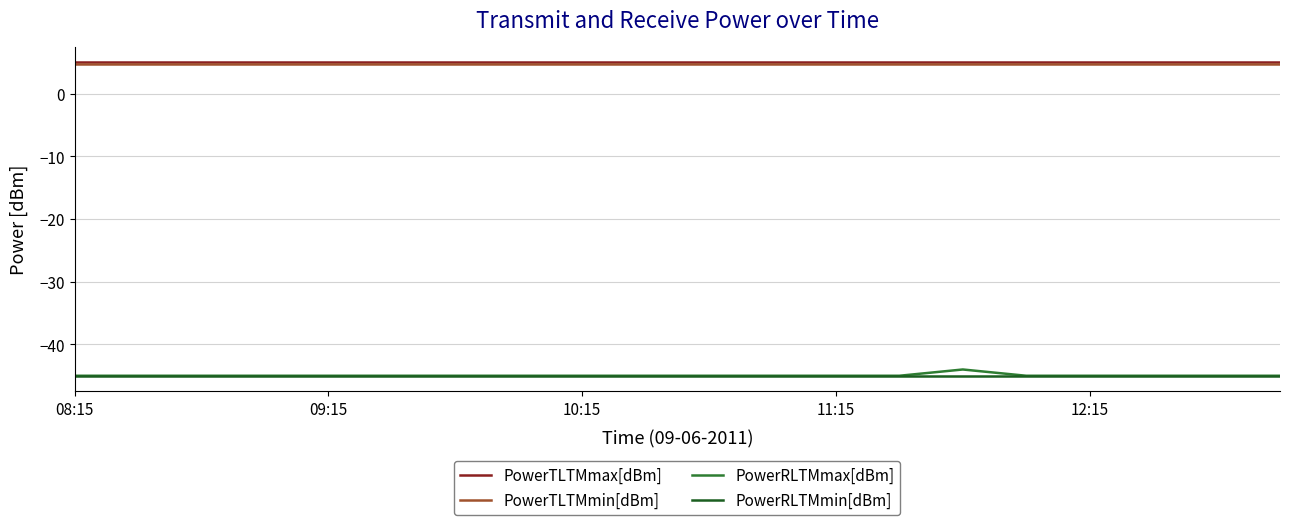

How many distinct data groups are displayed?

4